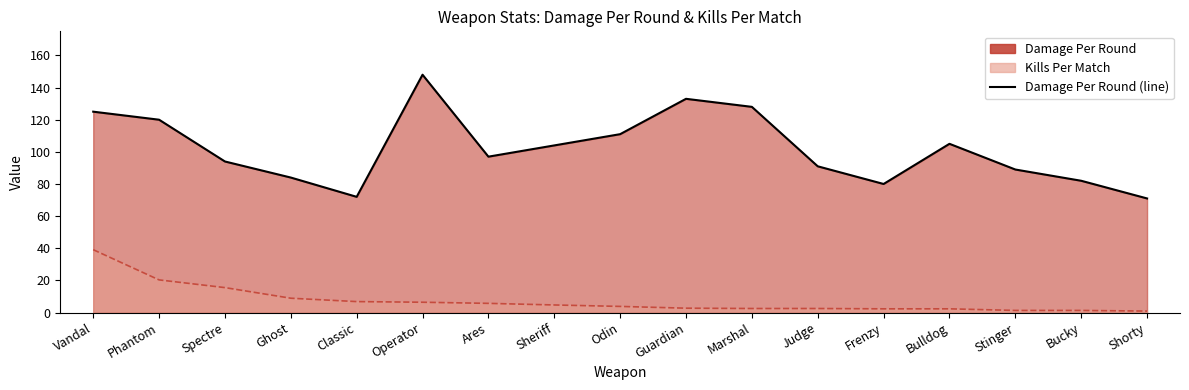

What is the smallest value displayed?

71